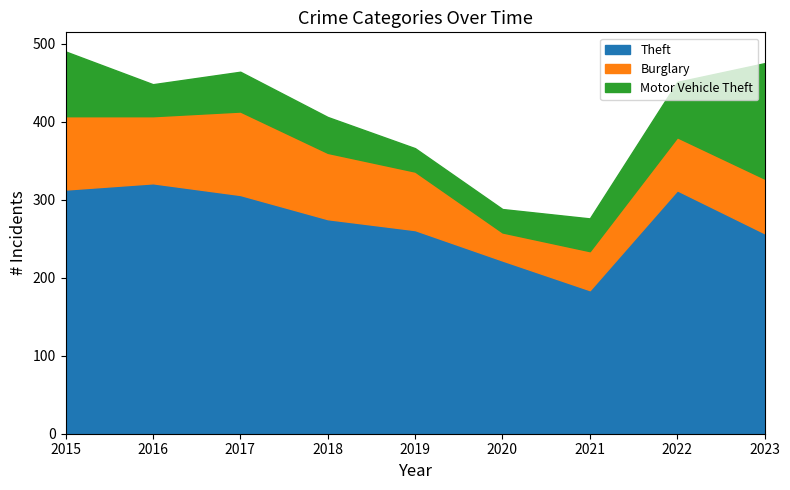

What is the spread (max minus min) of values at 2019?

231